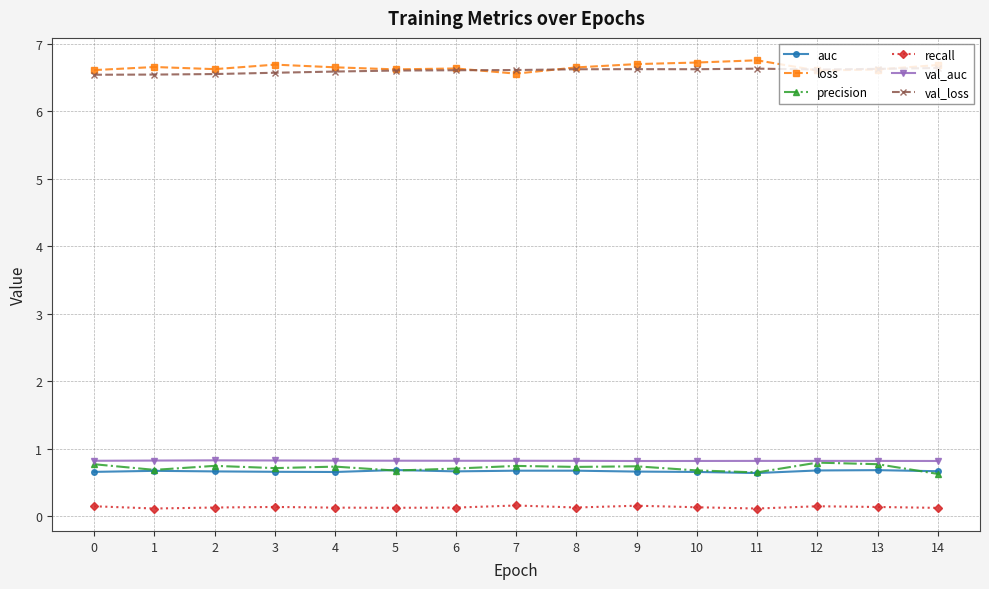

Is it true that precision equals 0.6 at 14?

True